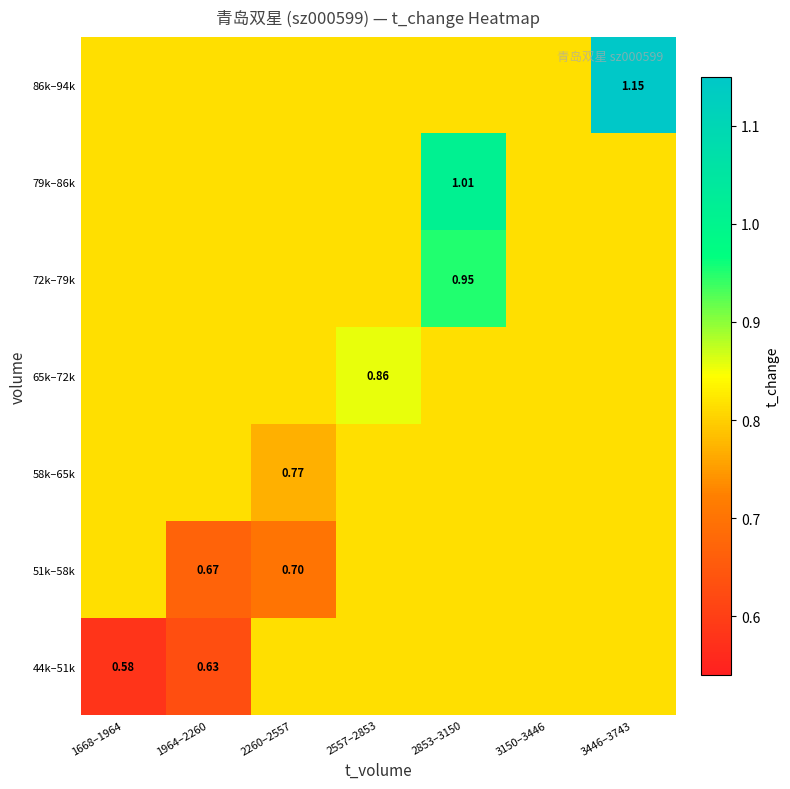

True or false: 65k–72k has a value of 0.8 at 3150–3446.

True